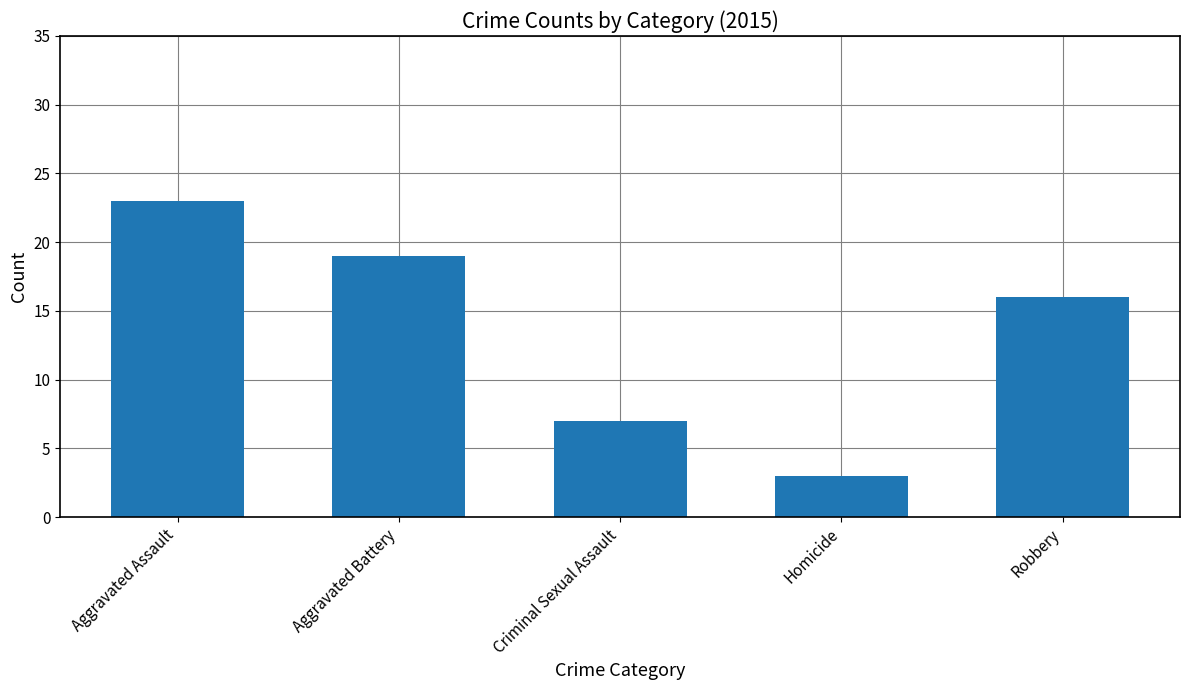

Does the chart contain any negative values?

No